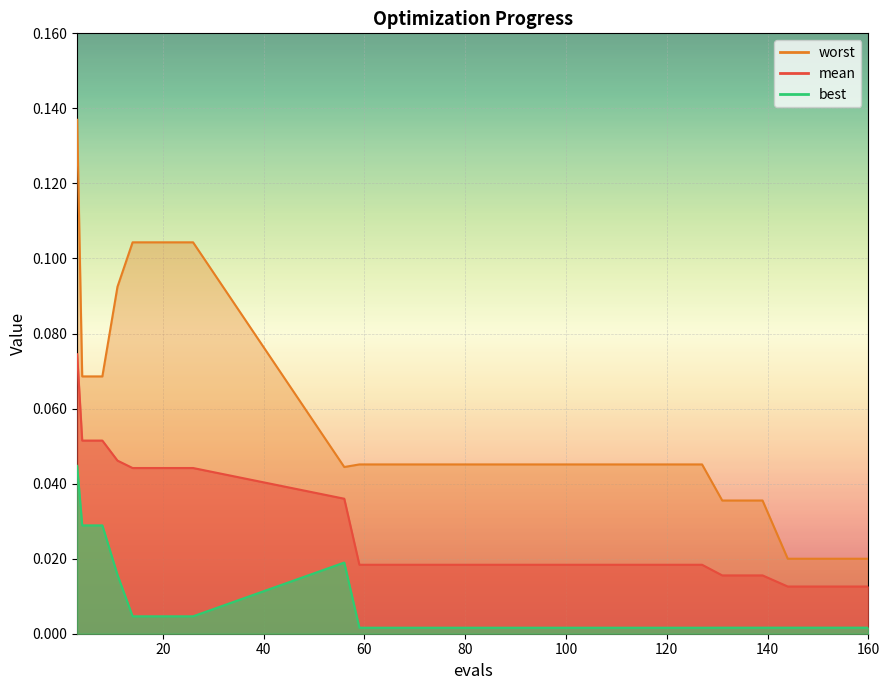

At which category is the sum across all series the highest?

3